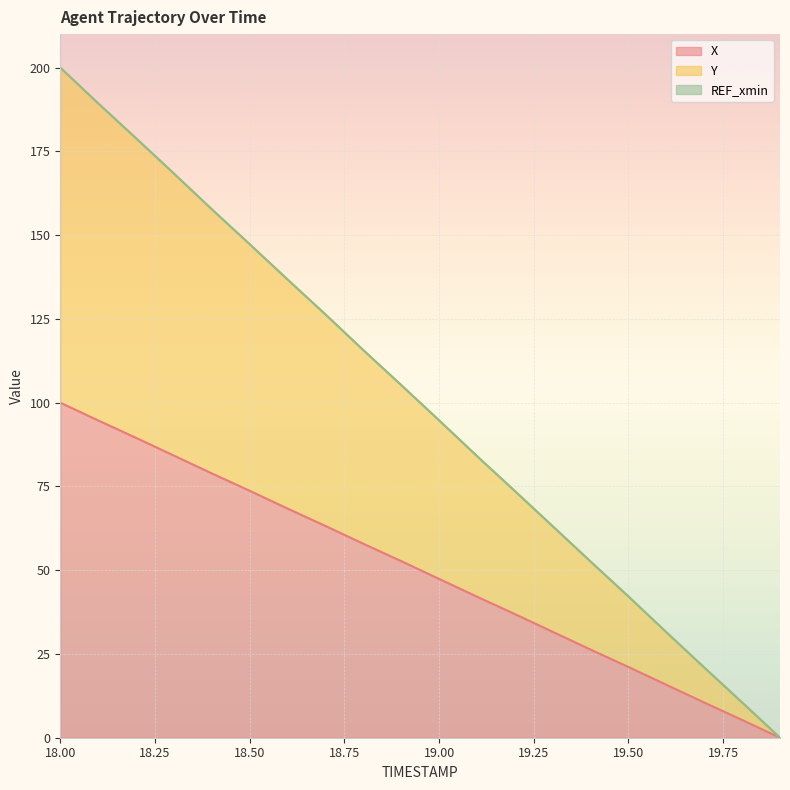

Rank the series by their maximum value, from lowest to highest.

X, Y